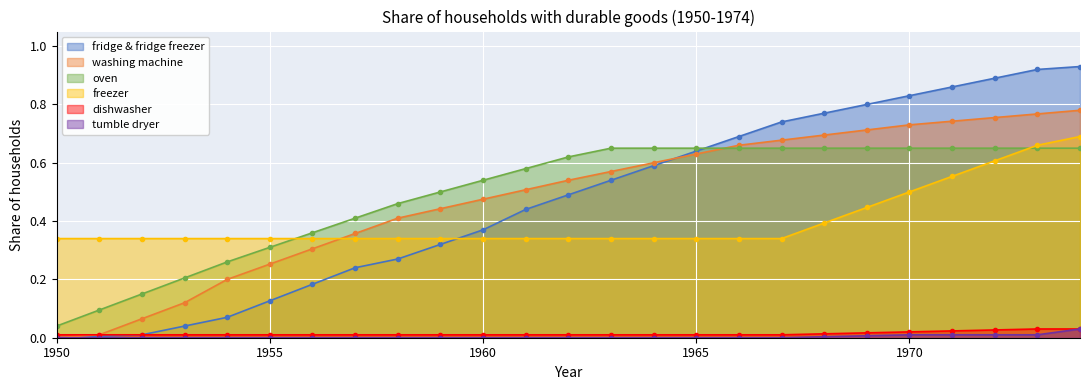

True or false: oven has a value of -0.2 at 1961.

False